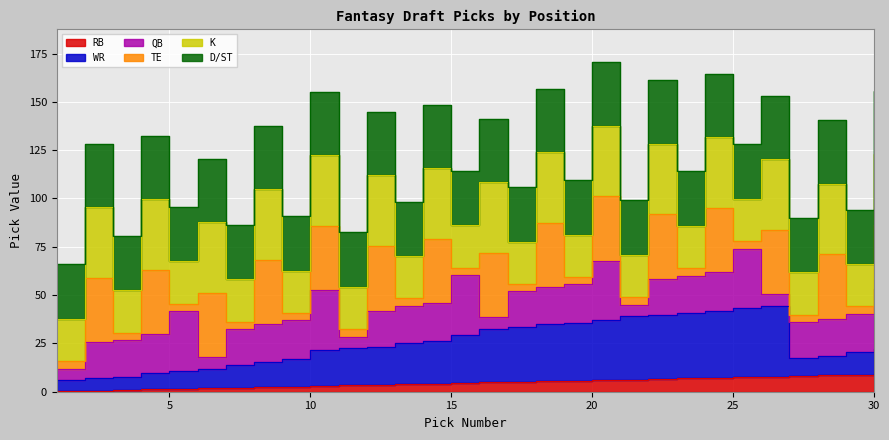

Which series changed the most between 7 and 21?

WR